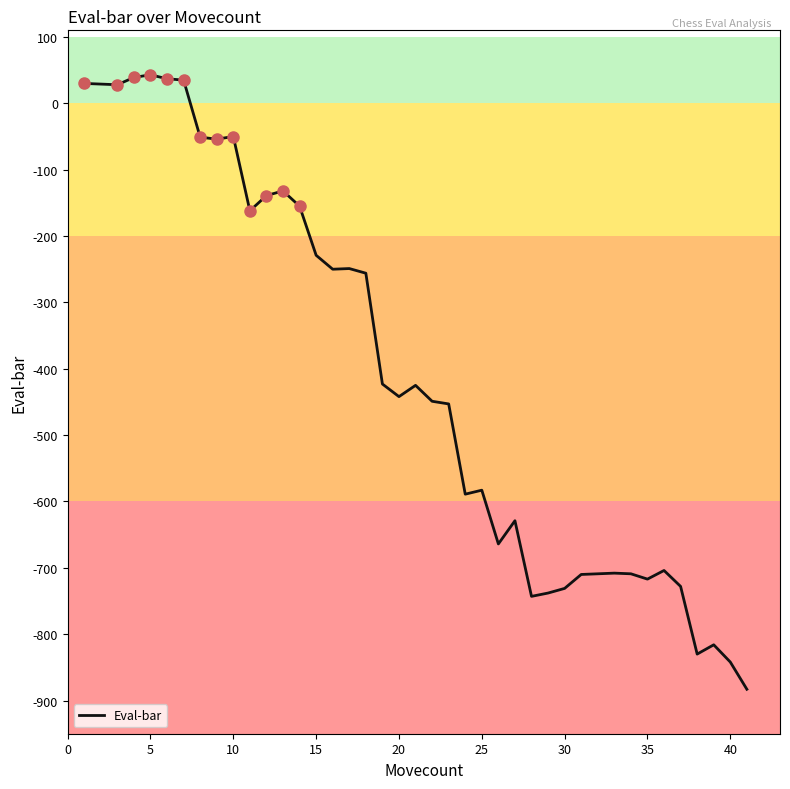

What is the greatest value displayed?

43